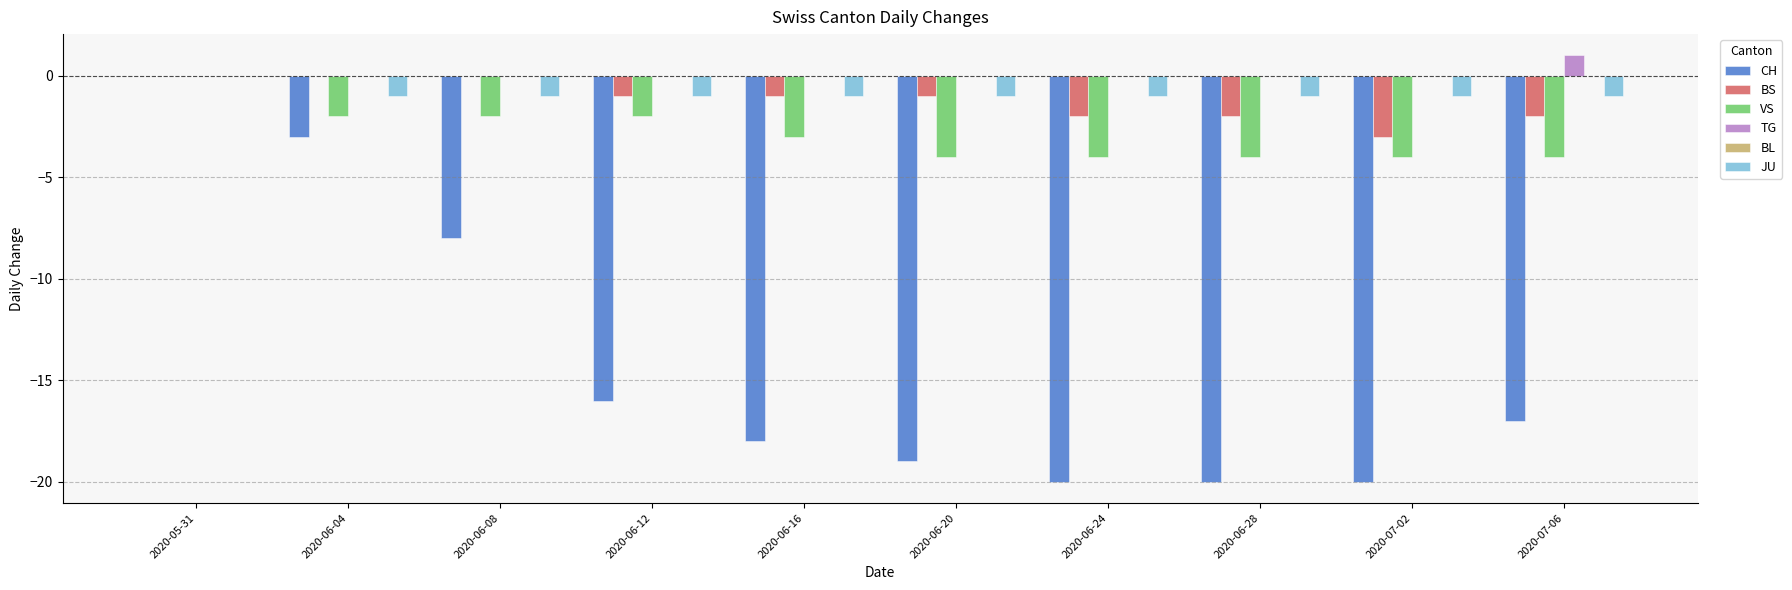

Which series has the largest range (max minus min)?

CH